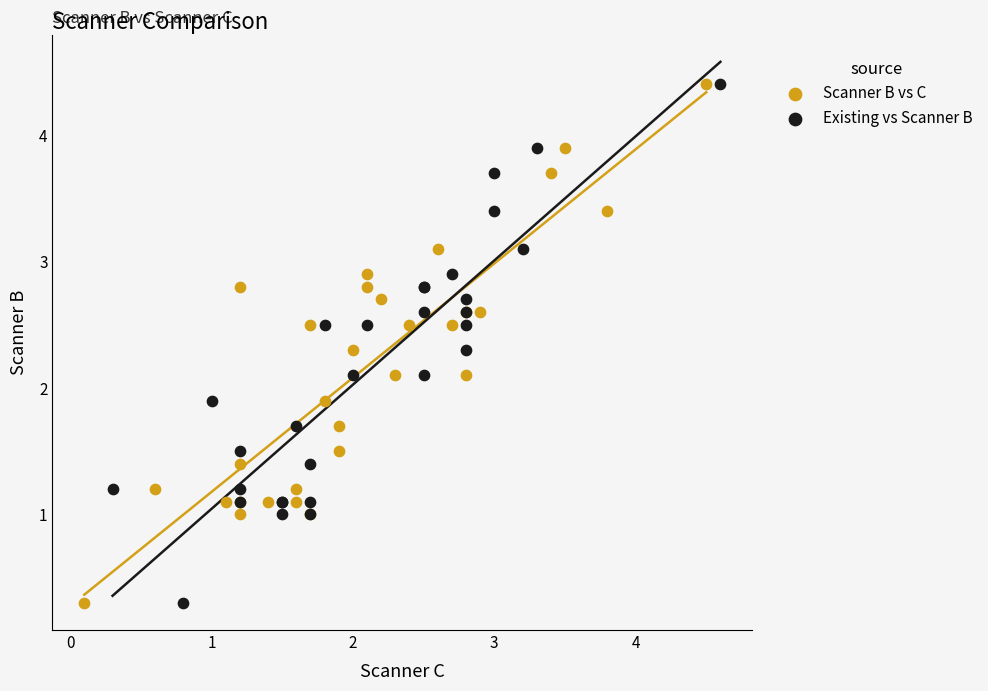

What are all the series names shown in the legend?

Scanner B vs C, Existing vs Scanner B